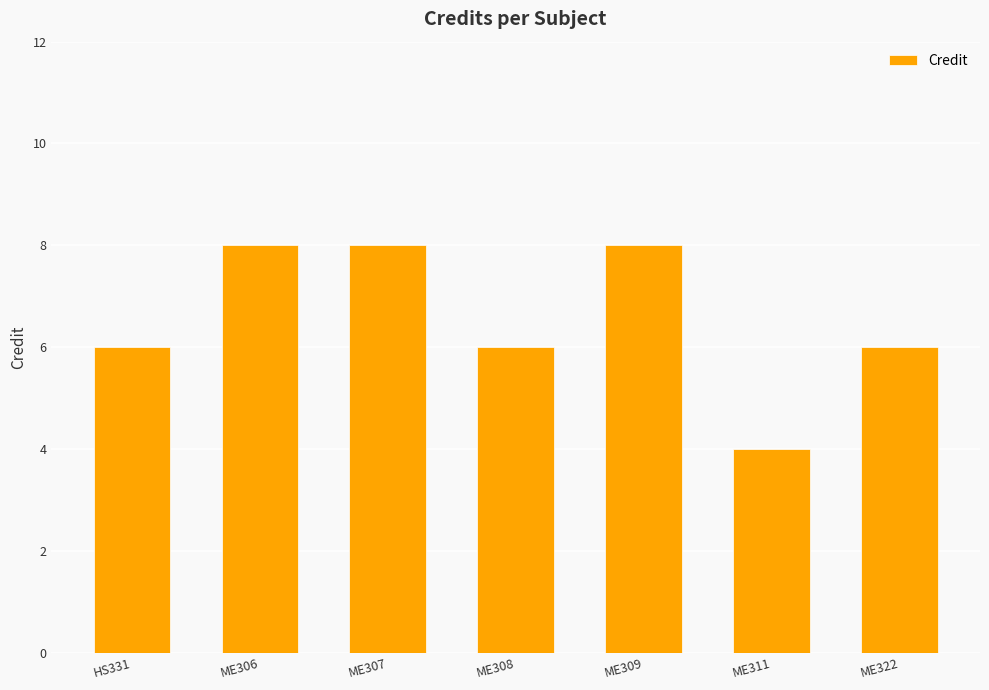

What is the greatest value displayed?

8